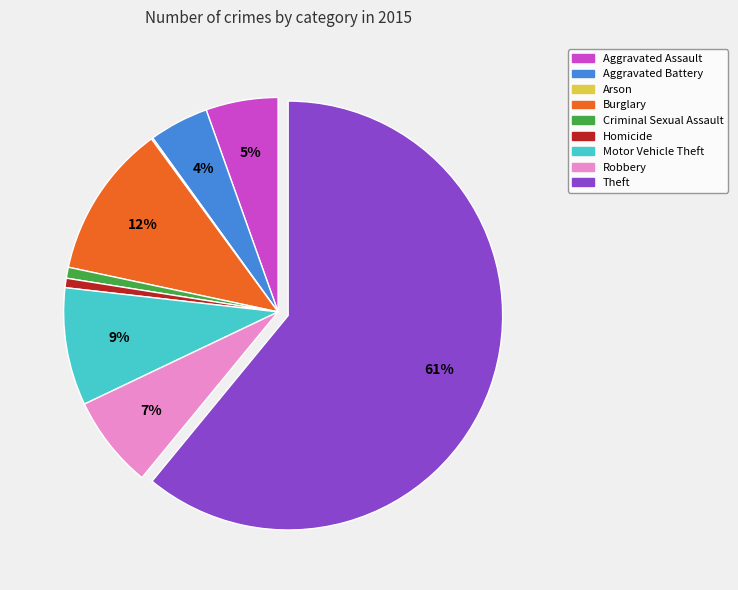

To the nearest percent, what is the average slice percentage?

11%